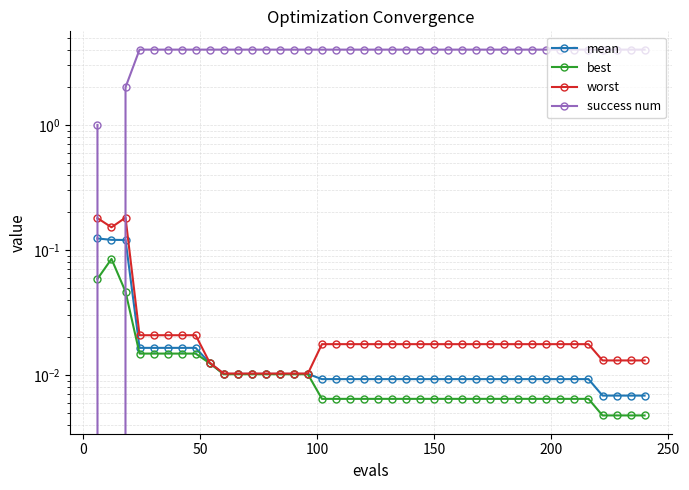

Is this an area chart (filled region under the line)?

No